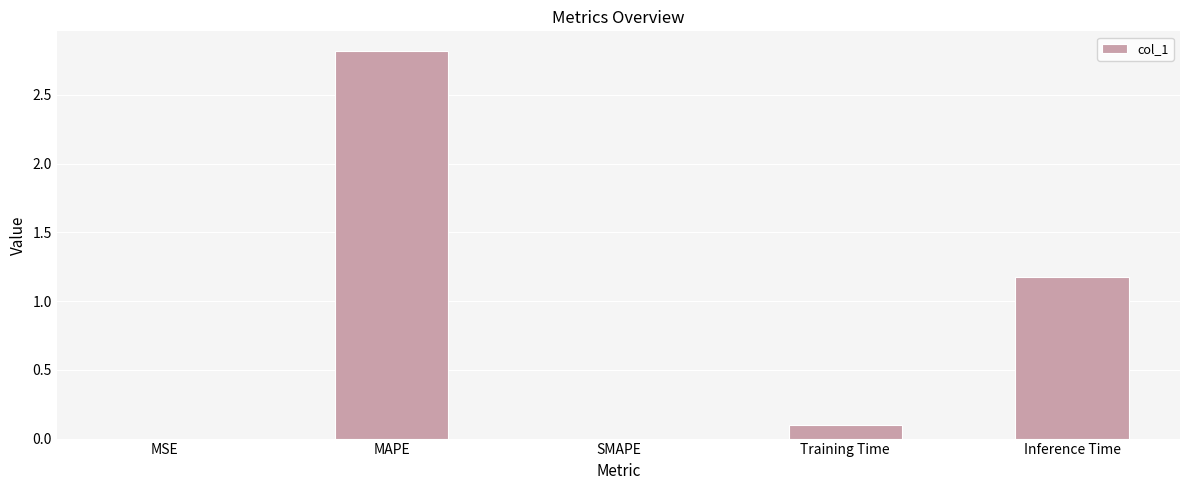

Which label corresponds to the largest value in the chart?

MAPE